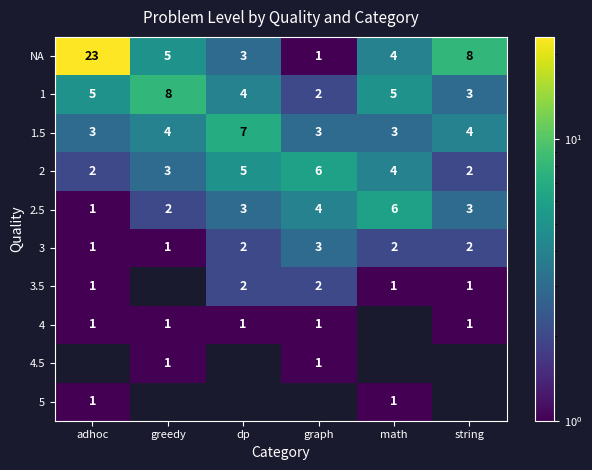

True or false: 2 has a value of 2 at string.

True